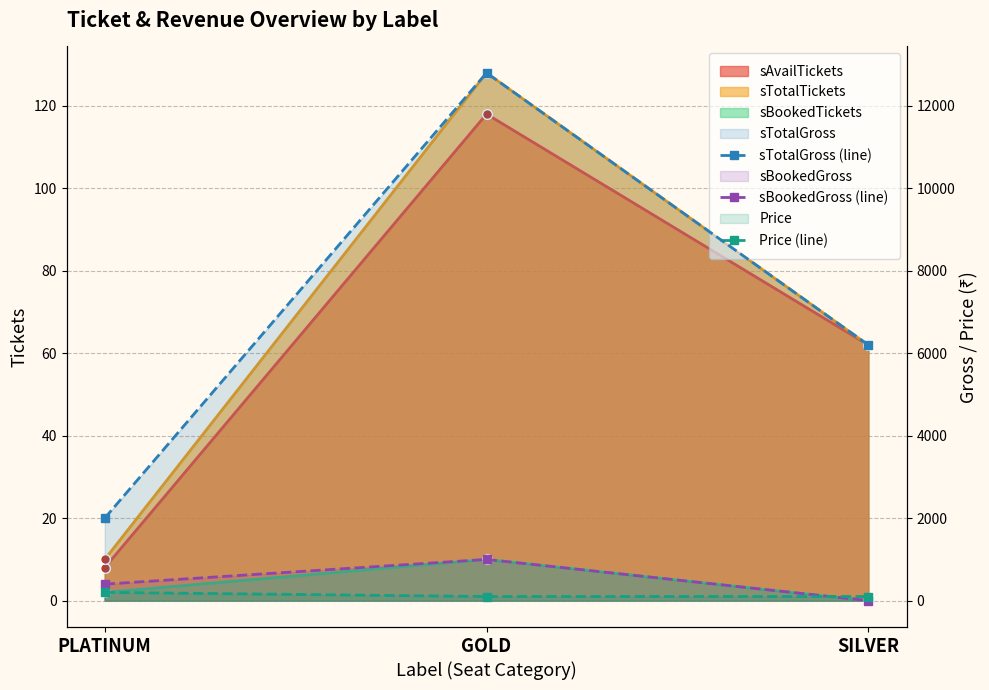

What is the value of the sTotalGross (line) point at the 1st from the left?

2000